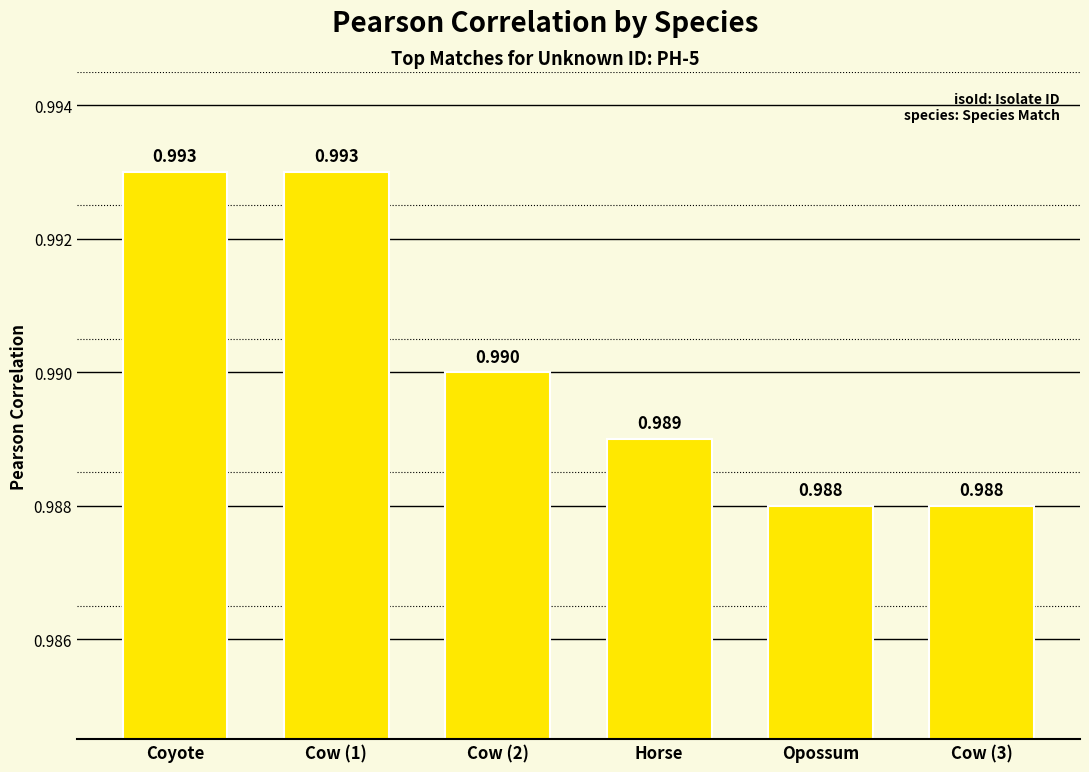

What is the label of the 2nd bar from the right?

Opossum